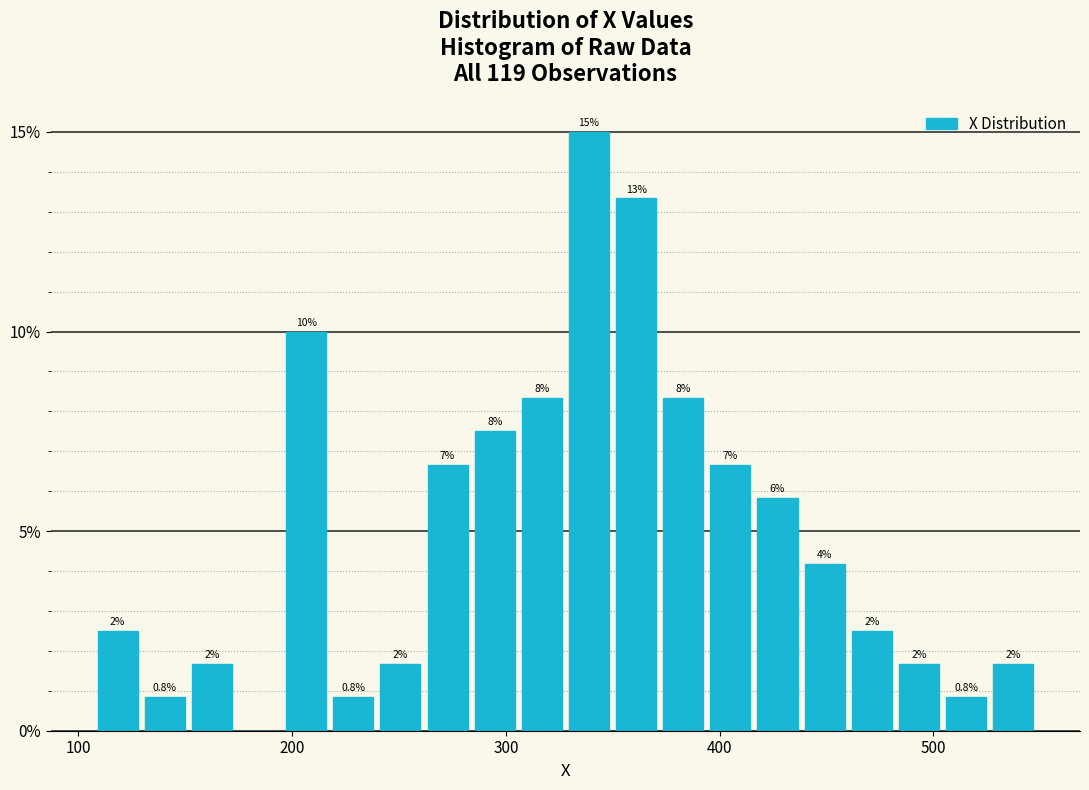

Read against the x-axis, roughly where is the centre of the tallest bar?

340